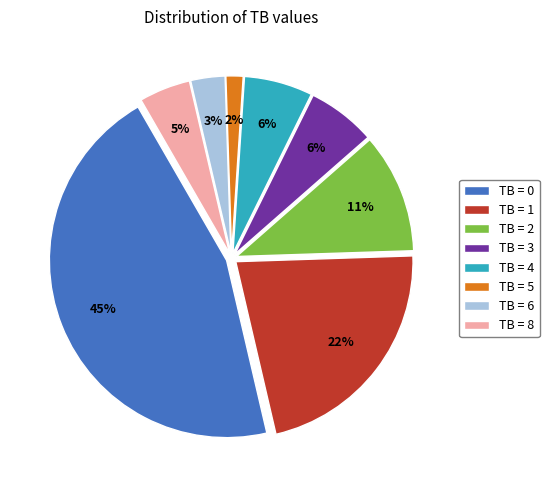

Is it true that TB = 1 is 11% of the pie?

False